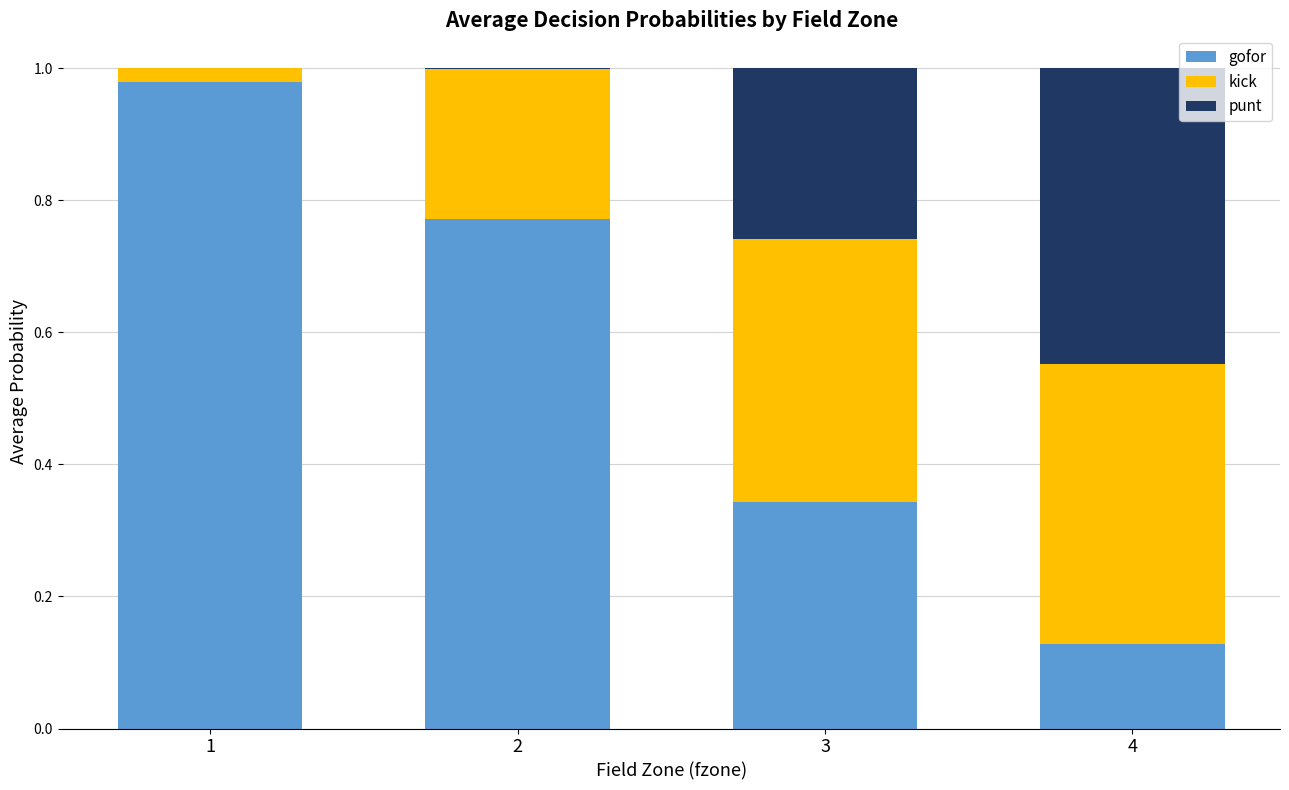

The gofor series shows 0.4 at 2. True or false?

False